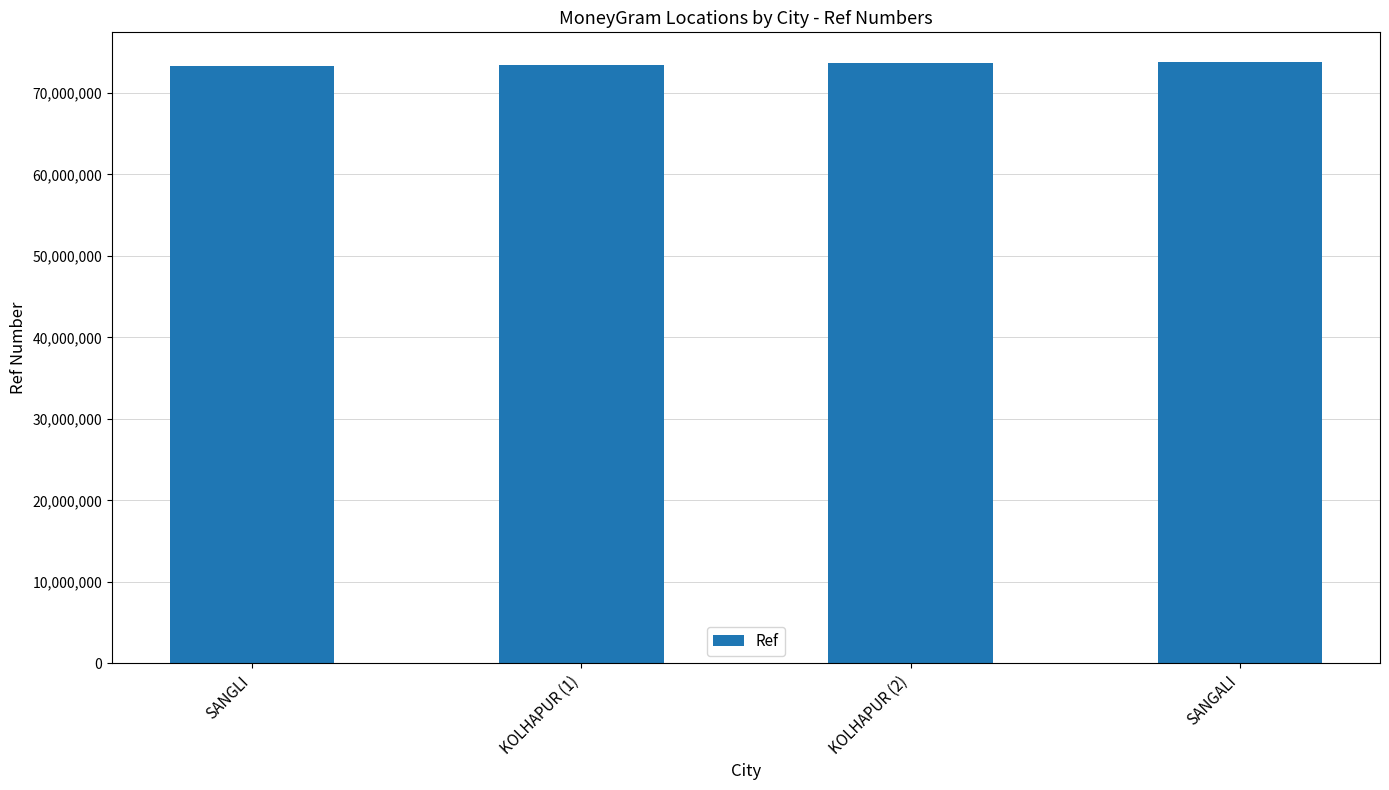

How many values are between 73425612 and 73731885?

3